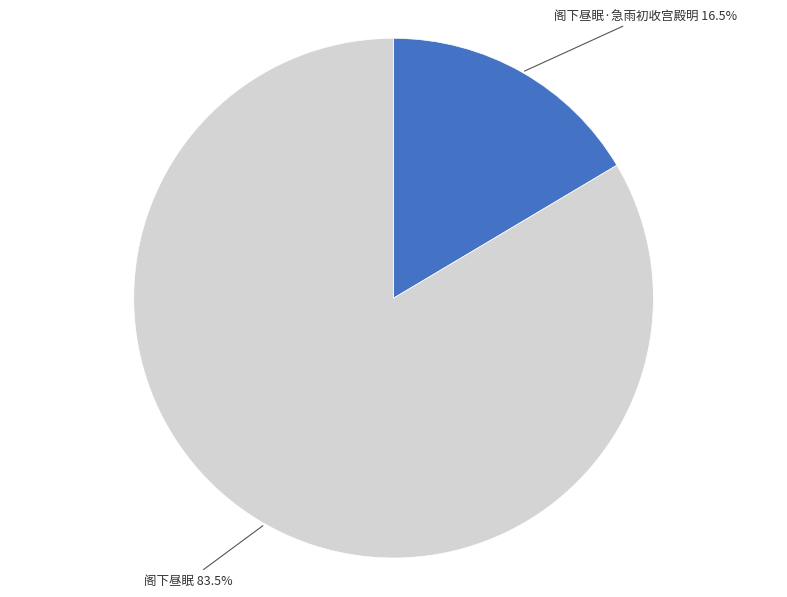

Rank the categories by value from highest to lowest.

阁下昼眠, 阁下昼眠·急雨初收宫殿明